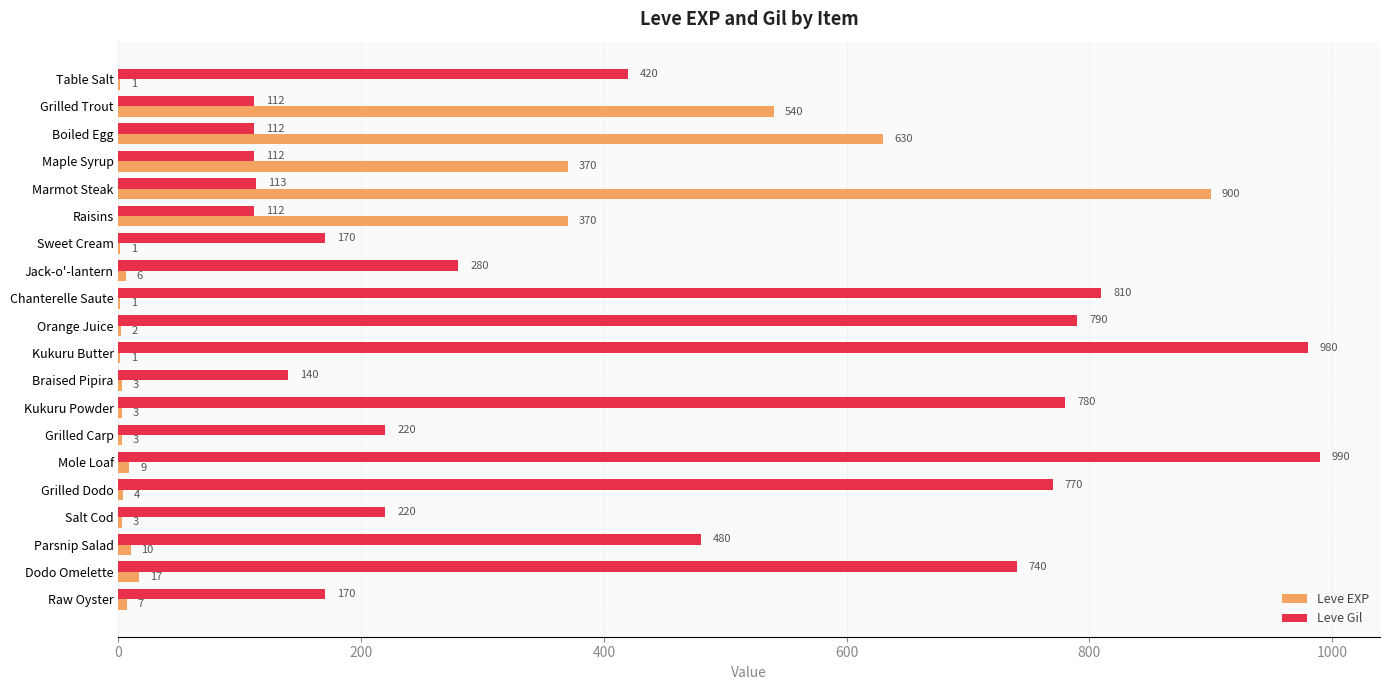

How many categories are shown in the chart?

20